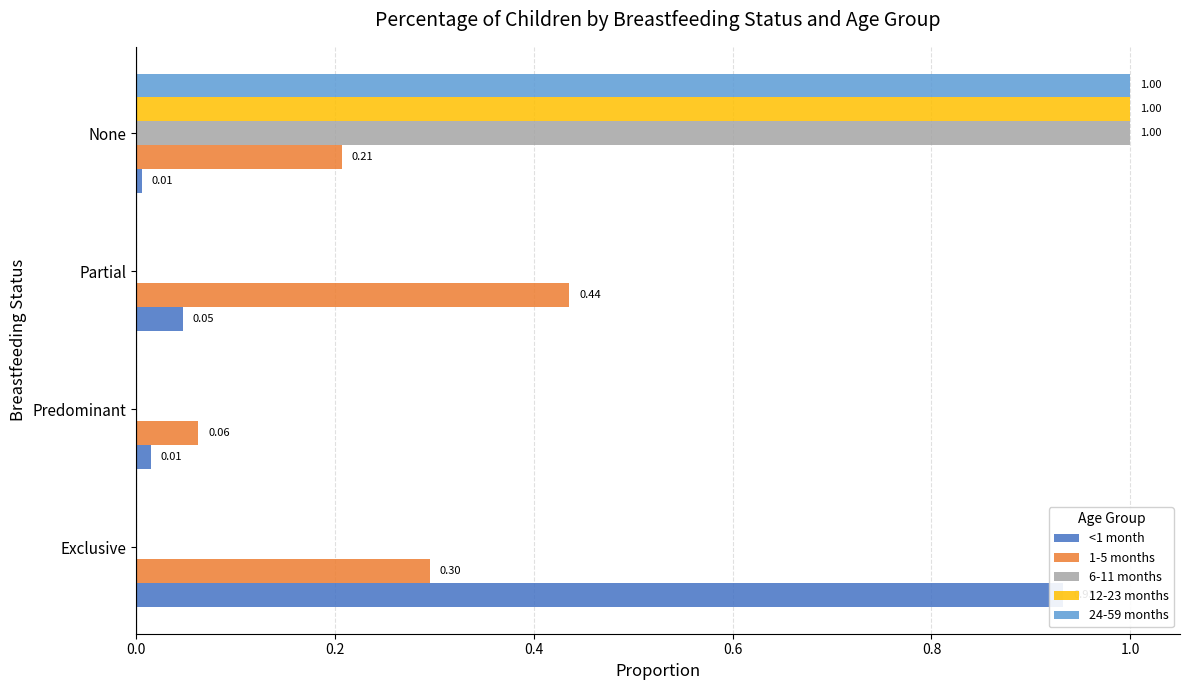

Does the chart contain stacked bars?

No